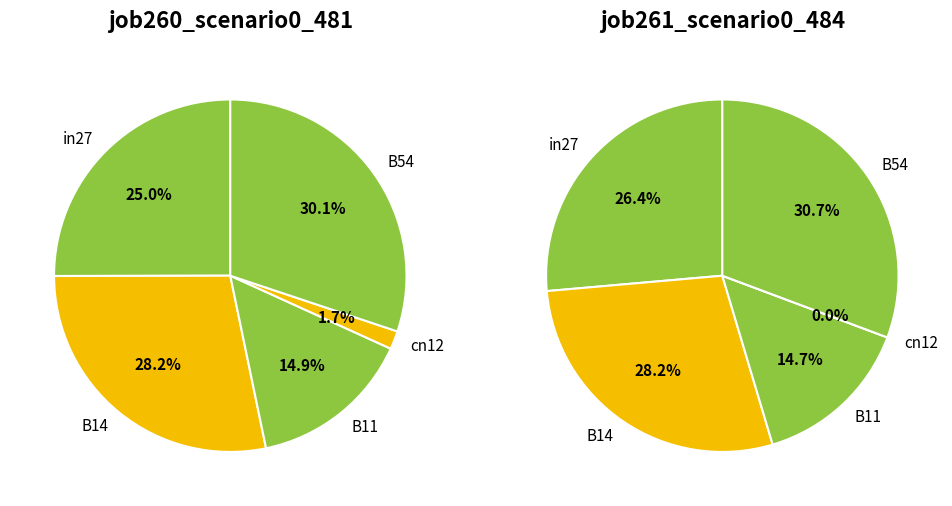

Combined, do in27 and cn12 account for over 50%?

No